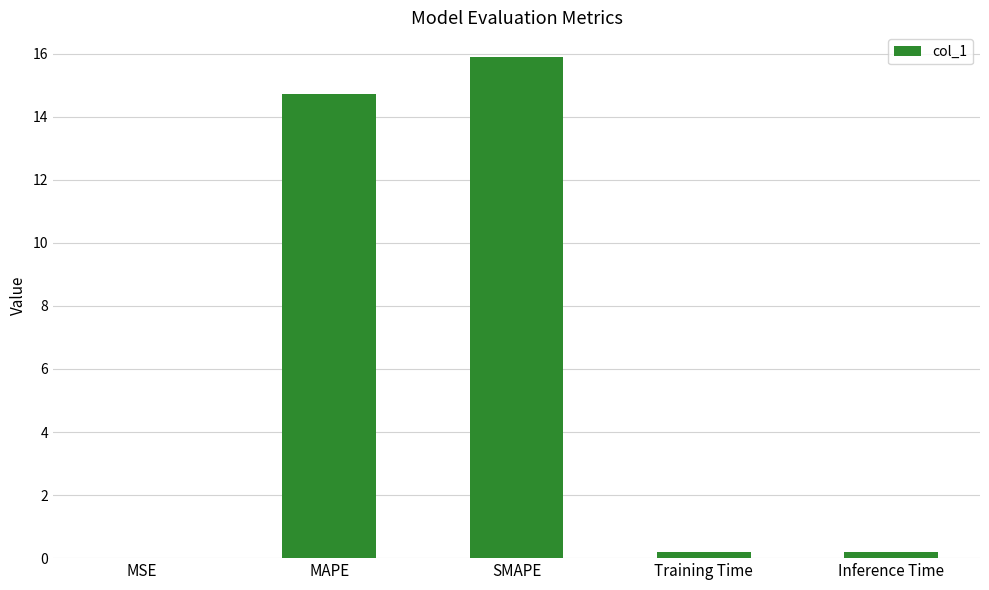

Which label corresponds to the largest value in the chart?

SMAPE